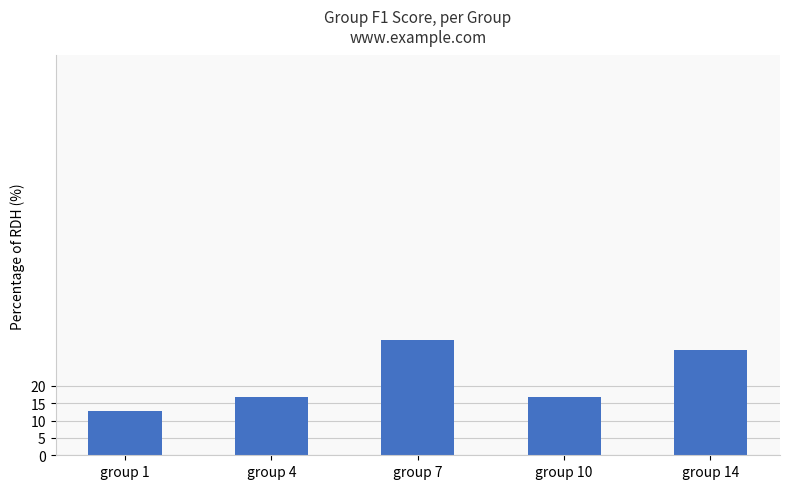

At which category does the chart reach its peak across all series?

group 7